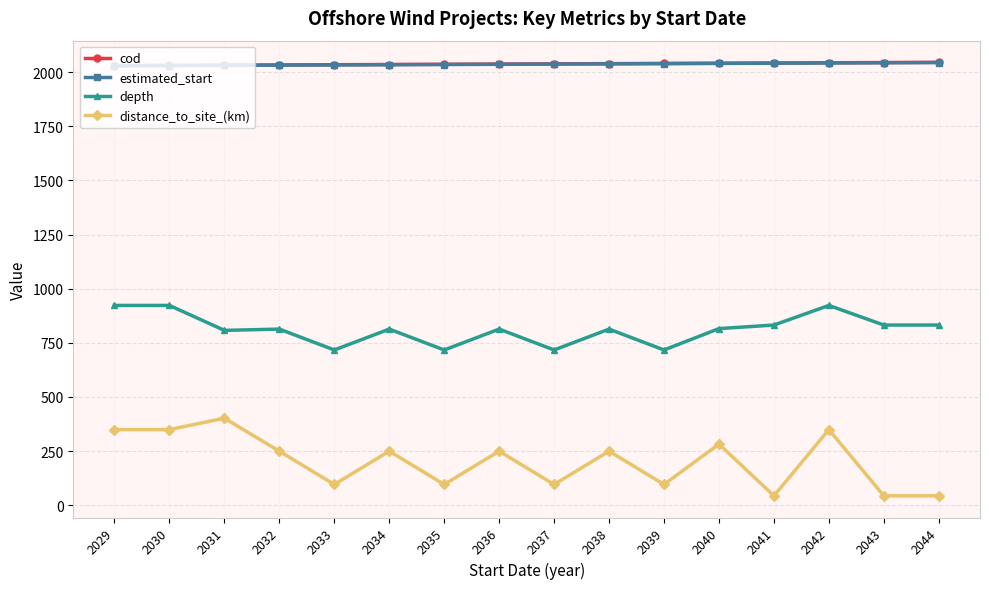

Is the value of distance_to_site_(km) at 2044 greater than the value of depth at 2035?

No